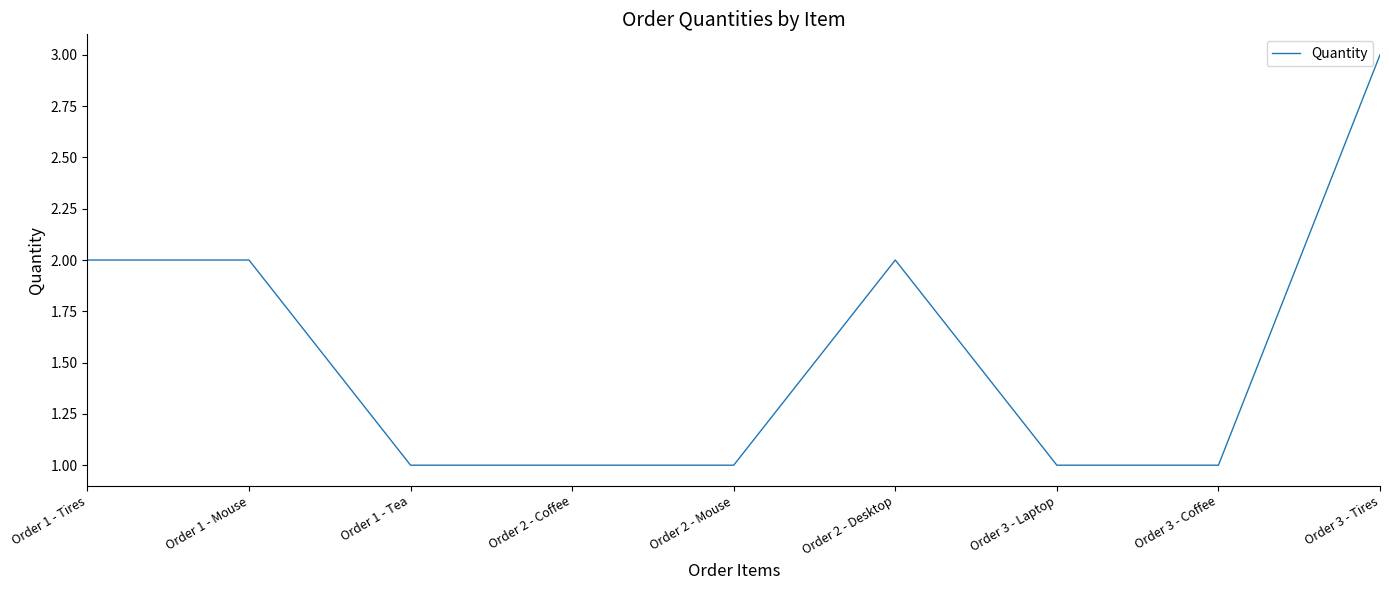

Count the number of categories in the chart.

9